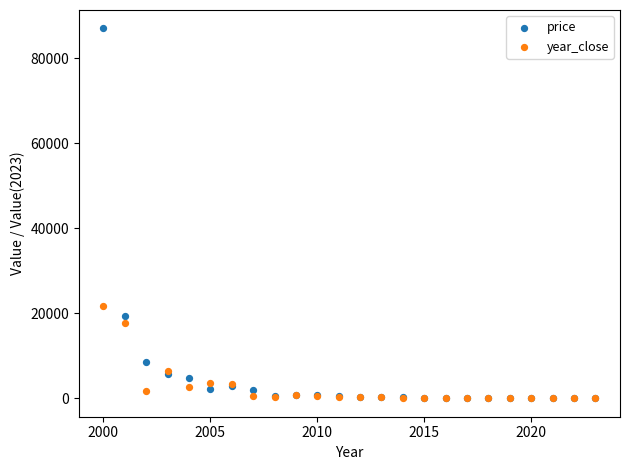

What are all the series names shown in the legend?

price, year_close